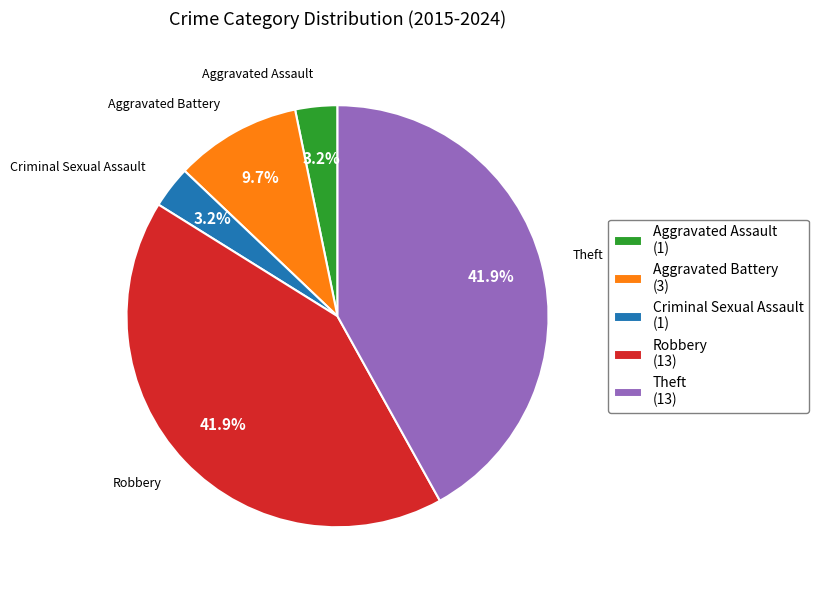

Do Robbery (13) and Aggravated Assault (1) together represent more than half of the pie?

No